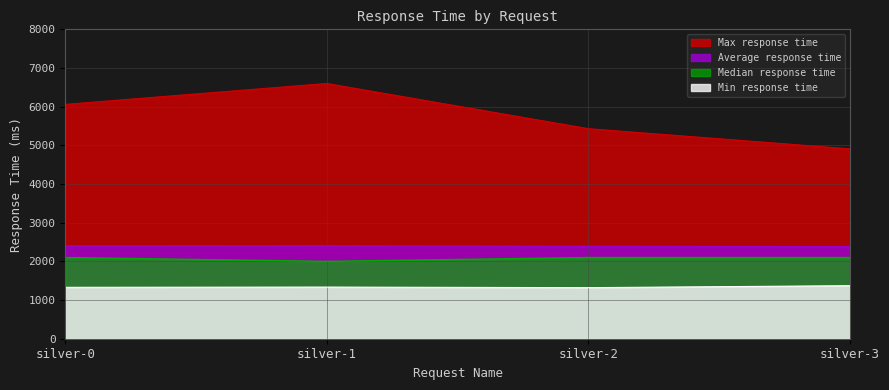

What are all the series names shown in the legend?

Max response time, Average response time, Median response time, Min response time